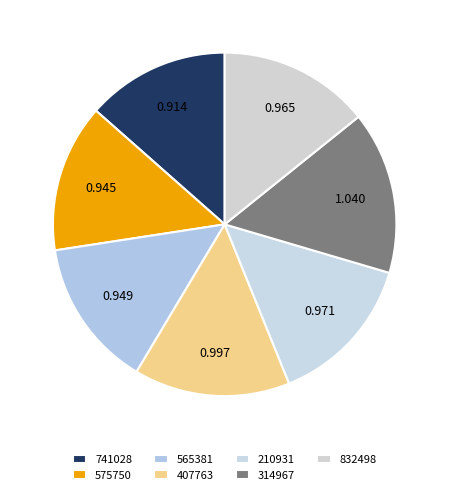

How many segments does this pie chart have?

7